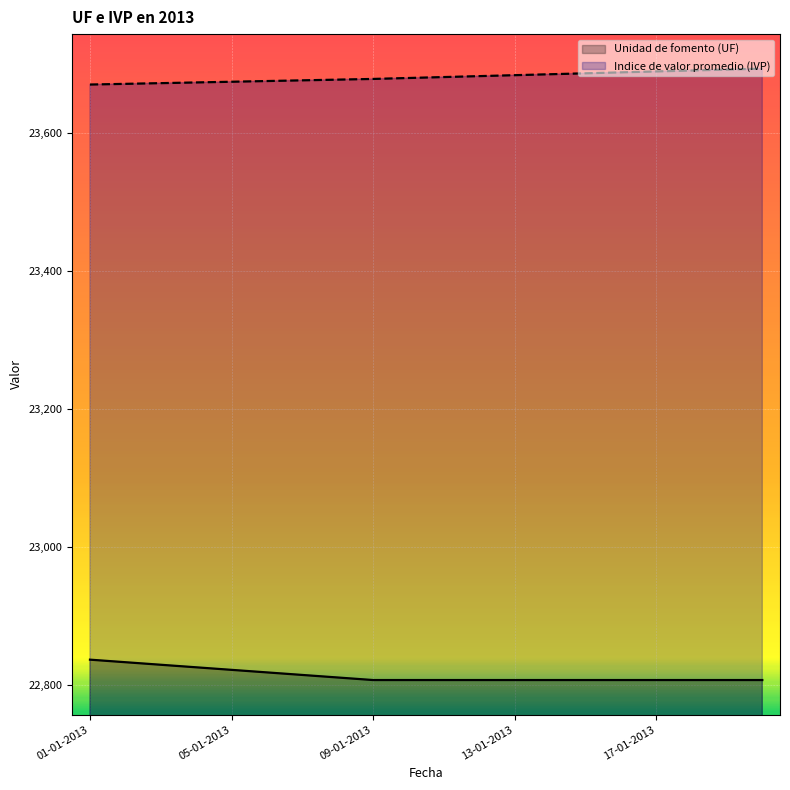

Does the chart display data point markers on the line(s)?

No